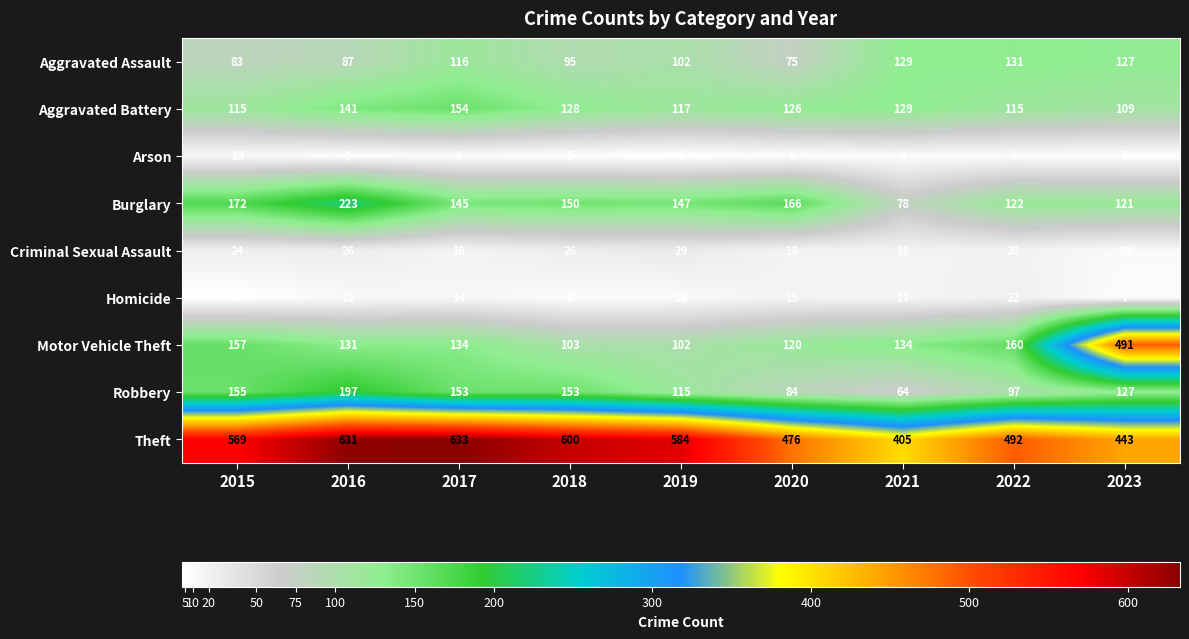

Where is Aggravated Battery nearest to the value 131?

2021